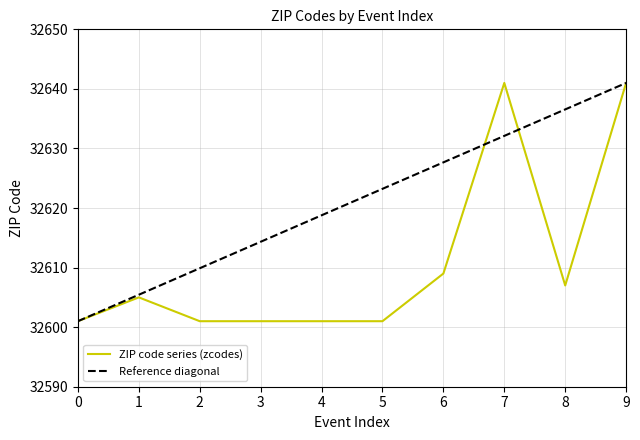

What is the greatest value displayed?

32641